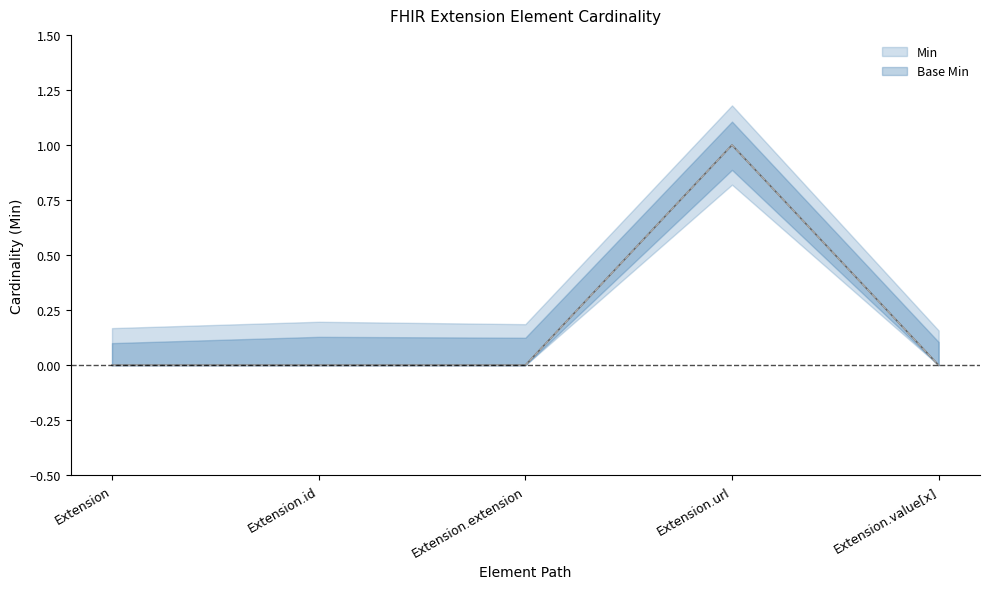

True or false: Base Min and Min cross at least once.

False